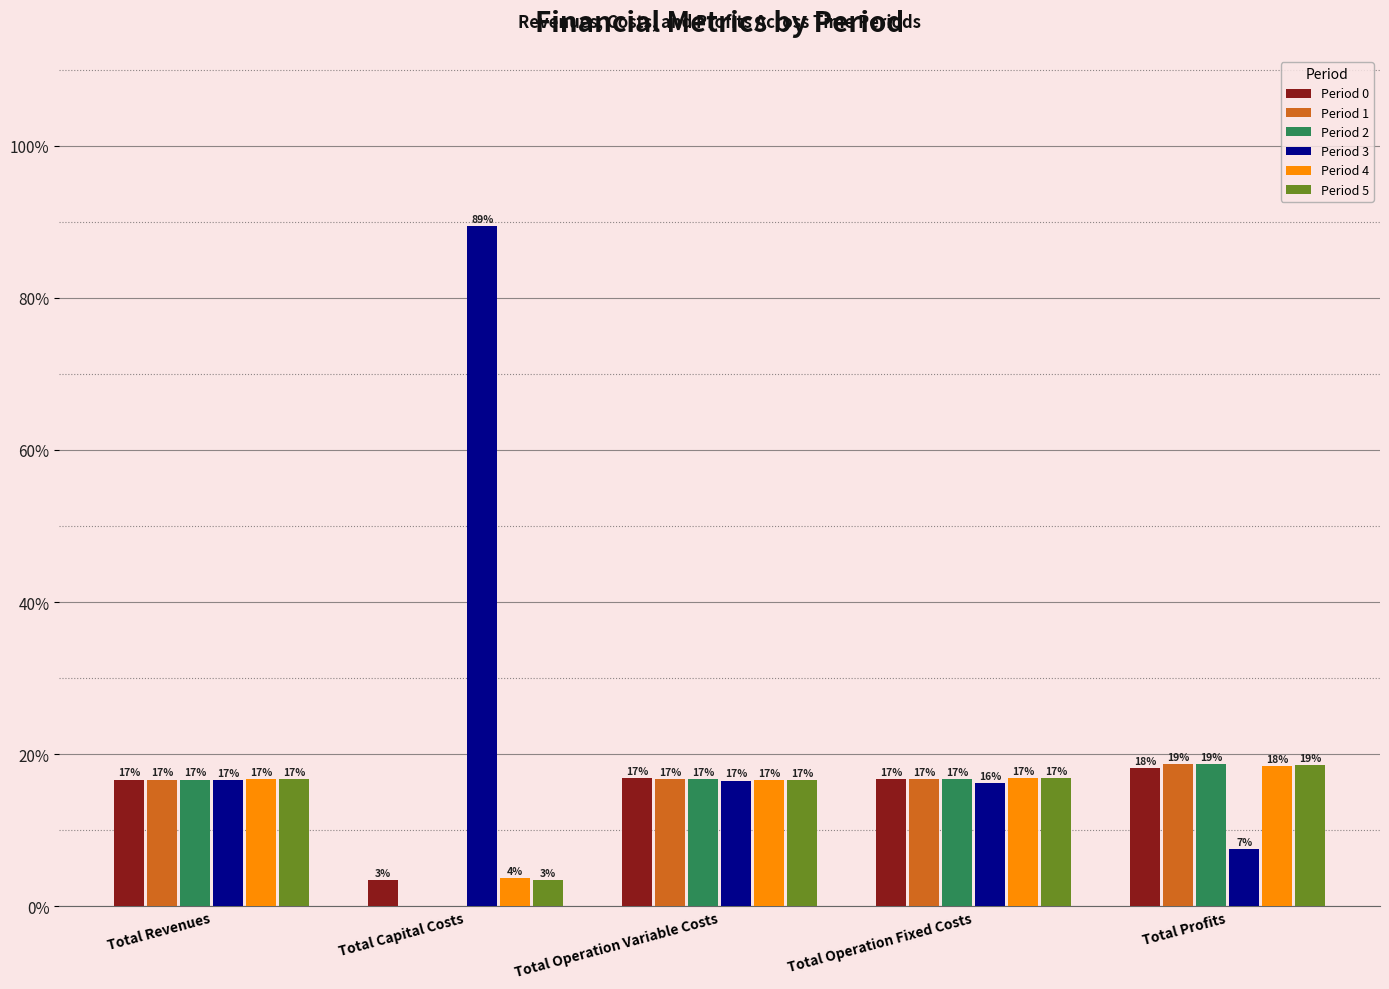

The Period 3 series shows 89.4 at Total Capital Costs. True or false?

True